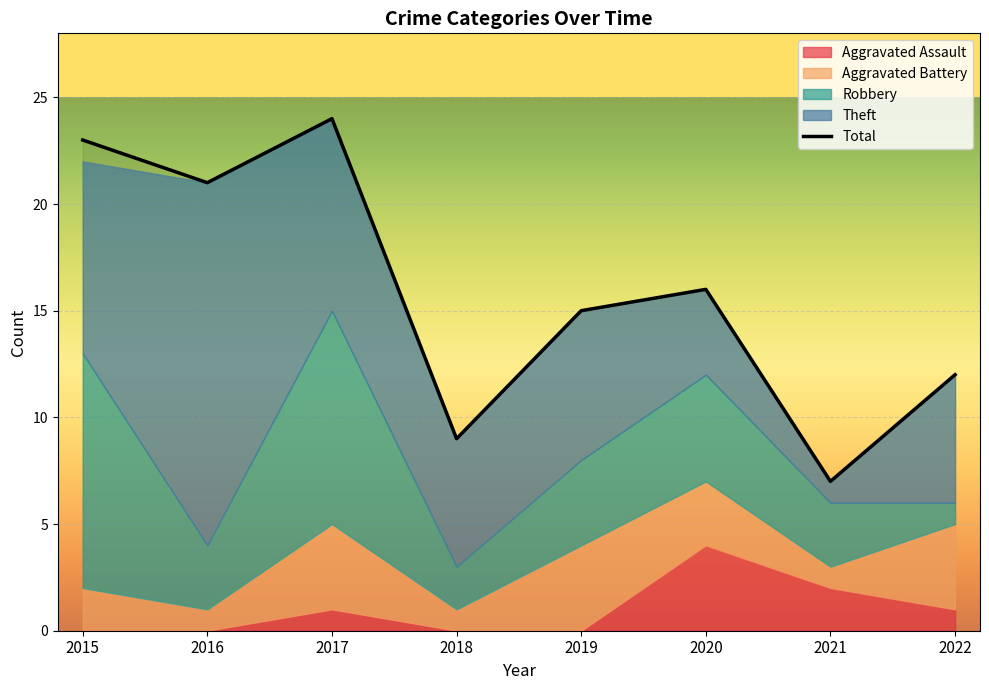

How many points are higher than both their immediate neighbors (excluding endpoints)?

2